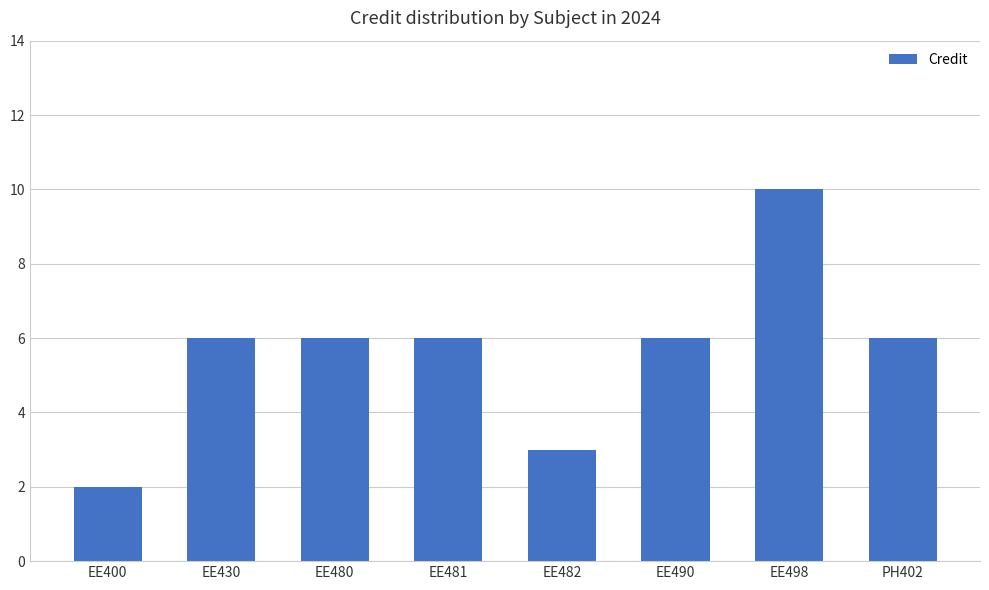

Which label corresponds to the smallest value in the chart?

EE400